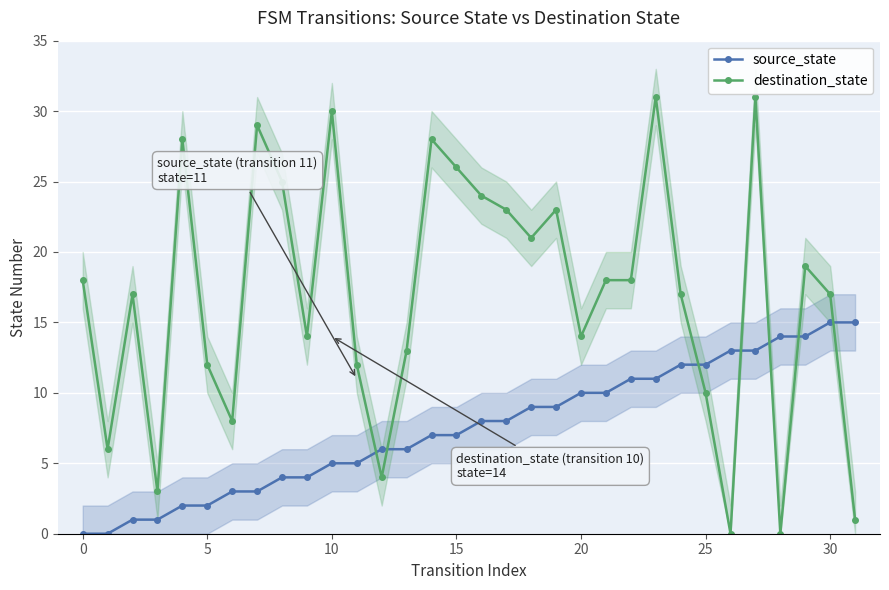

True or false: source_state and destination_state cross at least once.

True